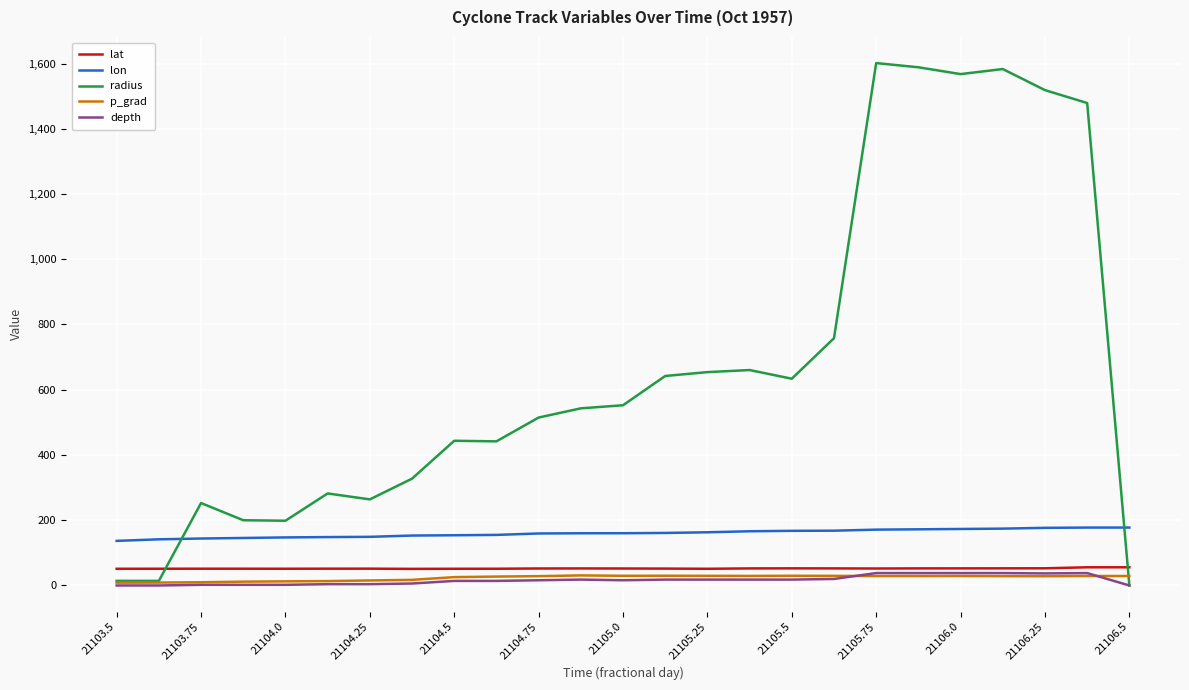

Which series has the largest total across all categories?

radius